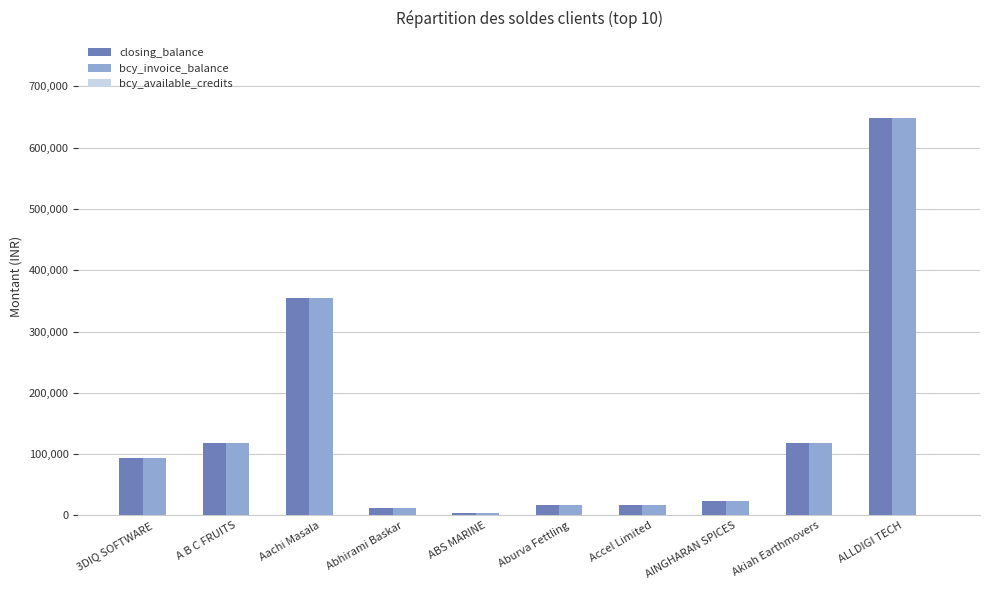

Is the value of bcy_invoice_balance at ALLDIGI TECH greater than the value of closing_balance at A B C FRUITS?

Yes